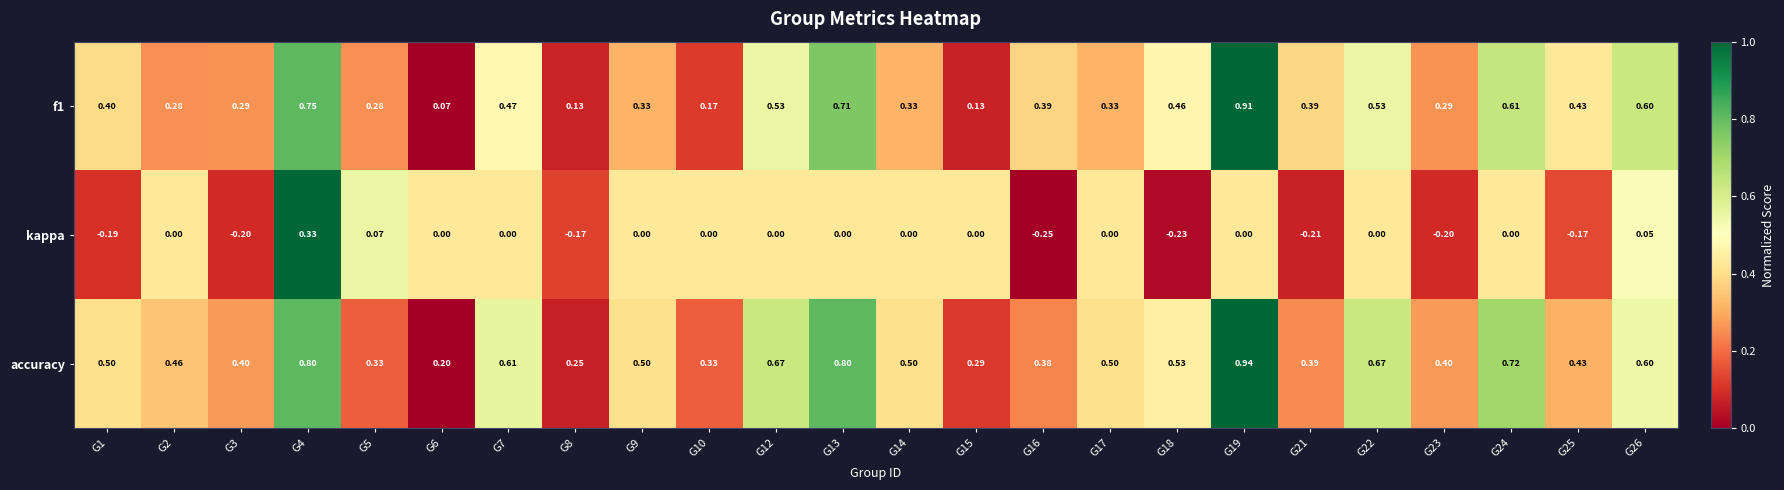

List the series in order of their overall mean, highest first.

accuracy, f1, kappa